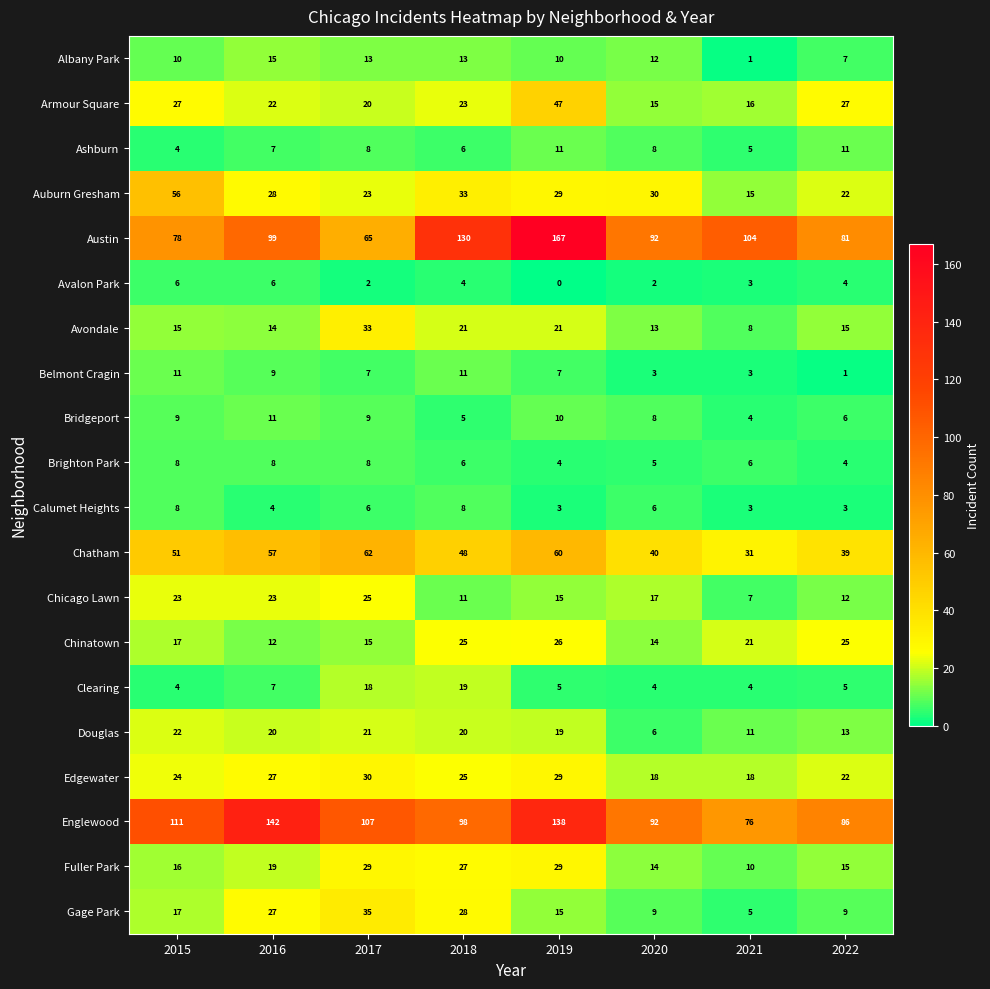

What is the difference between the maximum and minimum values in the Belmont Cragin series?

10